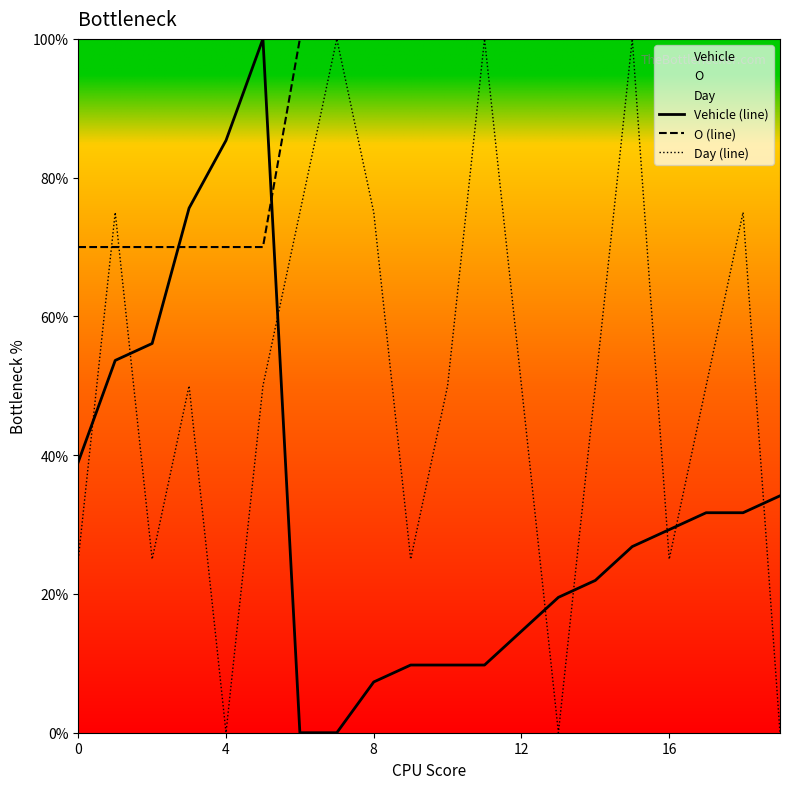

True or false: Vehicle (line) and Day (line) cross at least once.

True